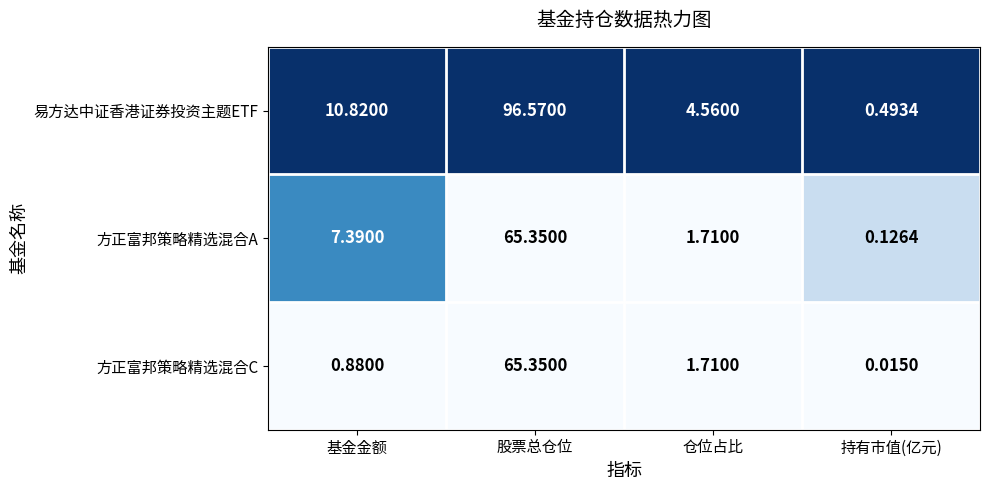

Which series has the largest total across all categories?

易方达中证香港证券投资主题ETF